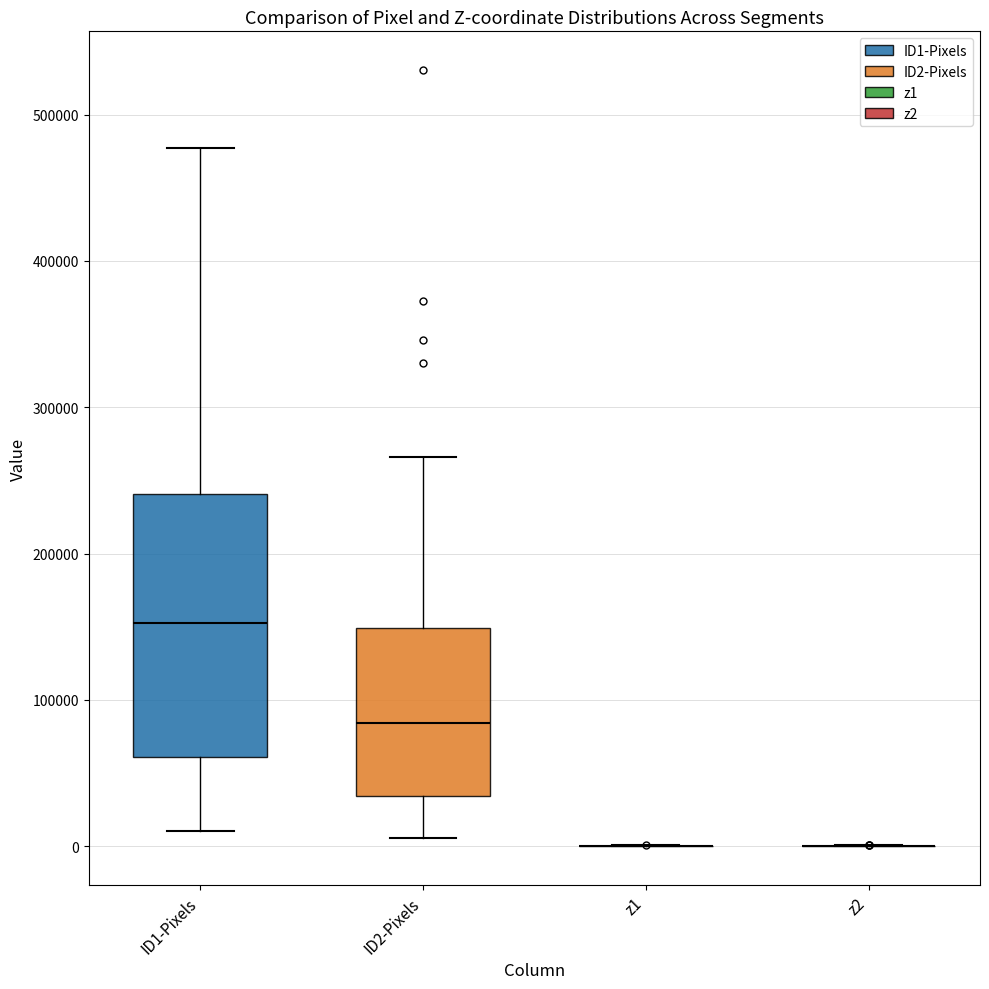

Which box is the tallest, from its lower edge to its upper edge?

ID1-Pixels